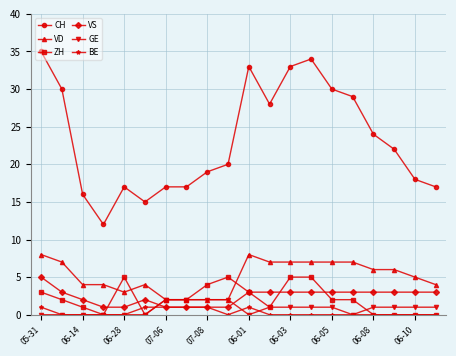

What is the average value of the VD series?

5